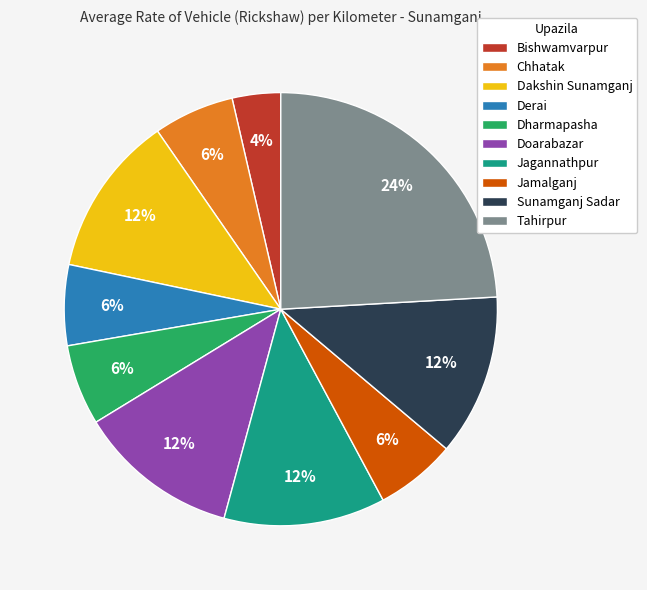

Is it true that Jamalganj is 6% of the pie?

True